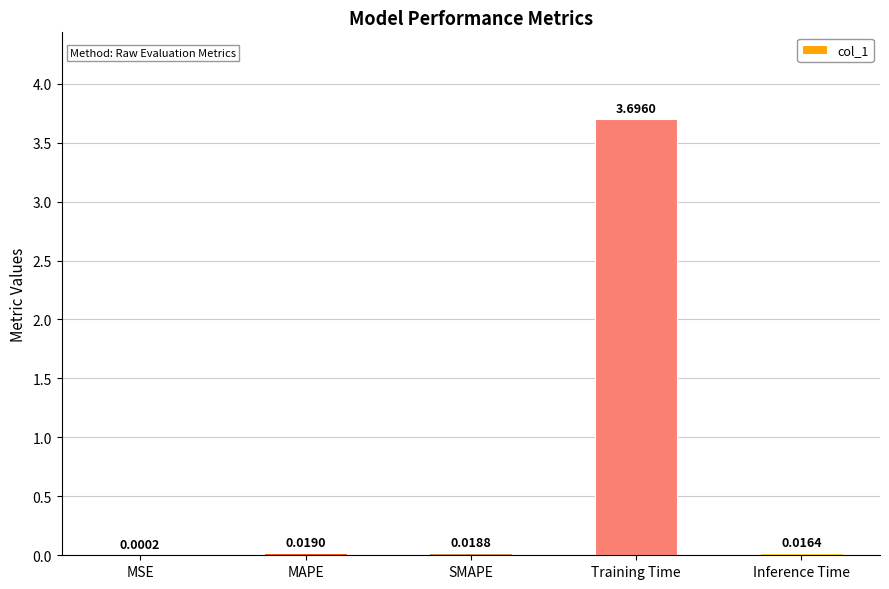

At which category does the chart reach its peak across all series?

Training Time